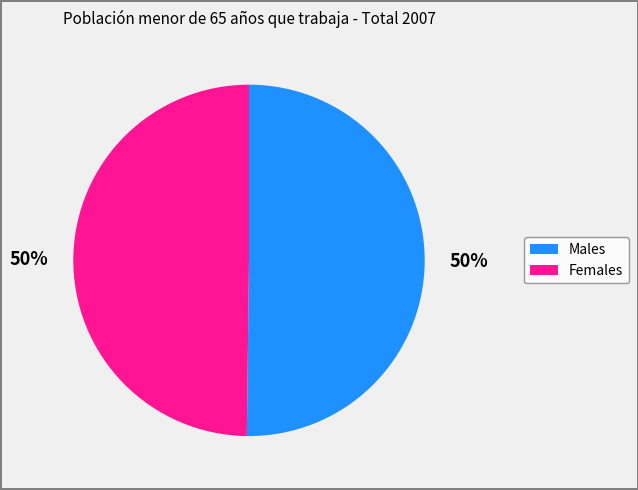

To the nearest percent, what is the average slice percentage?

50%